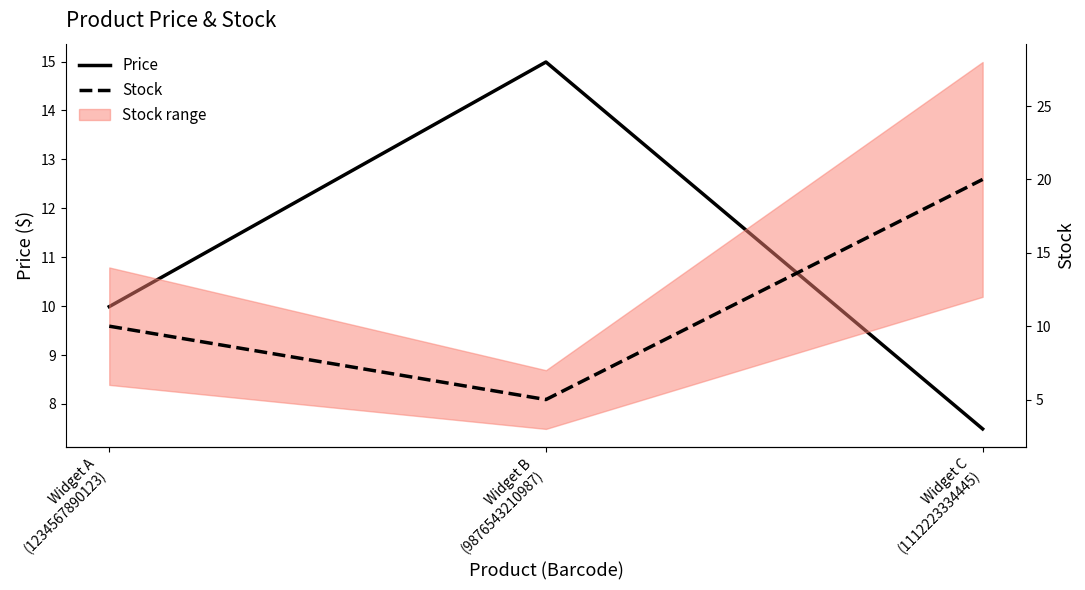

Reading left to right, extract all data points from this chart.

Price: Widget A
(1234567890123)=10.0	Widget B
(9876543210987)=15.0	Widget C
(1112223334445)=7.5
Stock: Widget A
(1234567890123)=10.0	Widget B
(9876543210987)=5.0	Widget C
(1112223334445)=20.0